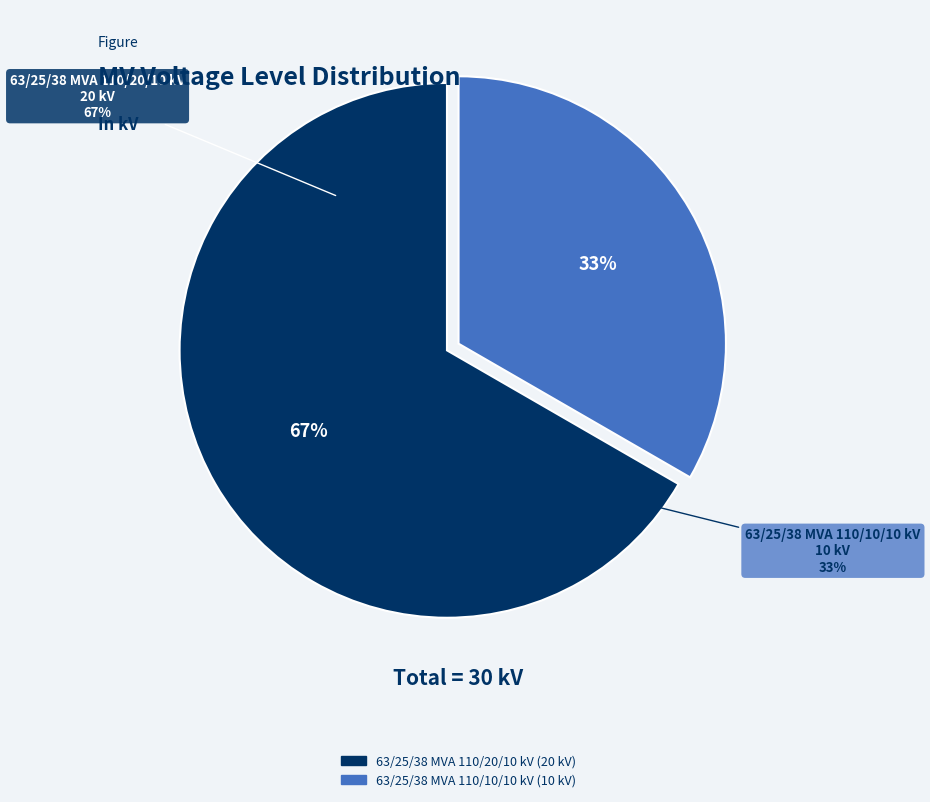

What portion of the pie excludes 63/25/38 MVA 110/20/10 kV?

33.3%